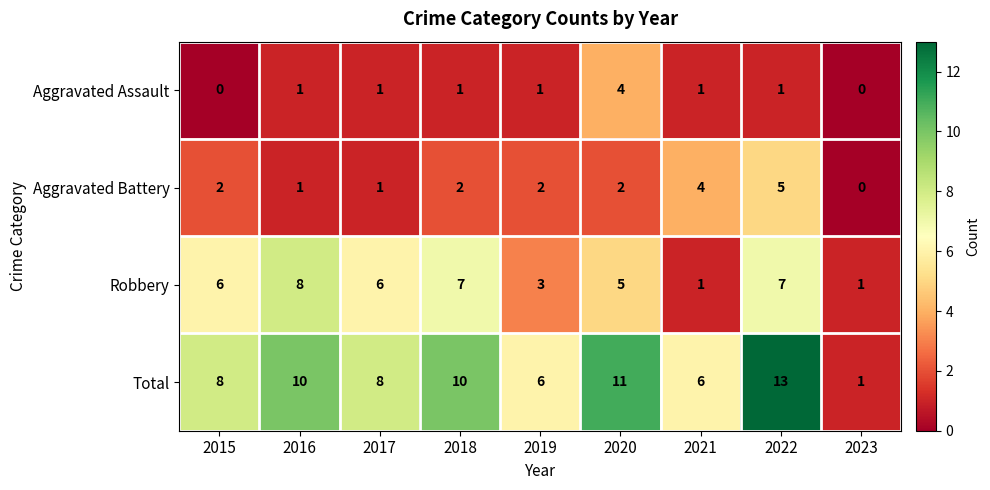

Which series has the largest total across all categories?

Total